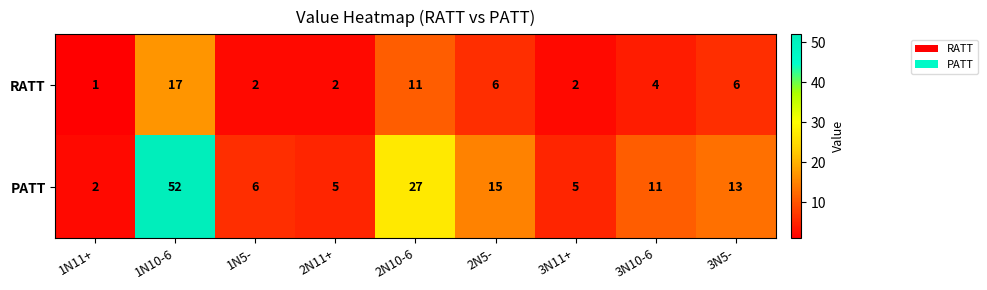

How many categories are shown in the chart?

9